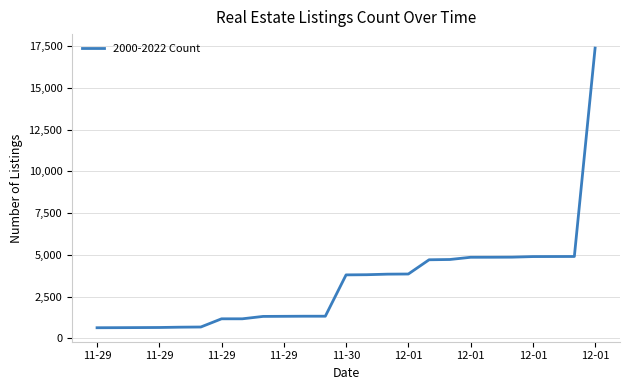

What is the smallest value displayed?

642